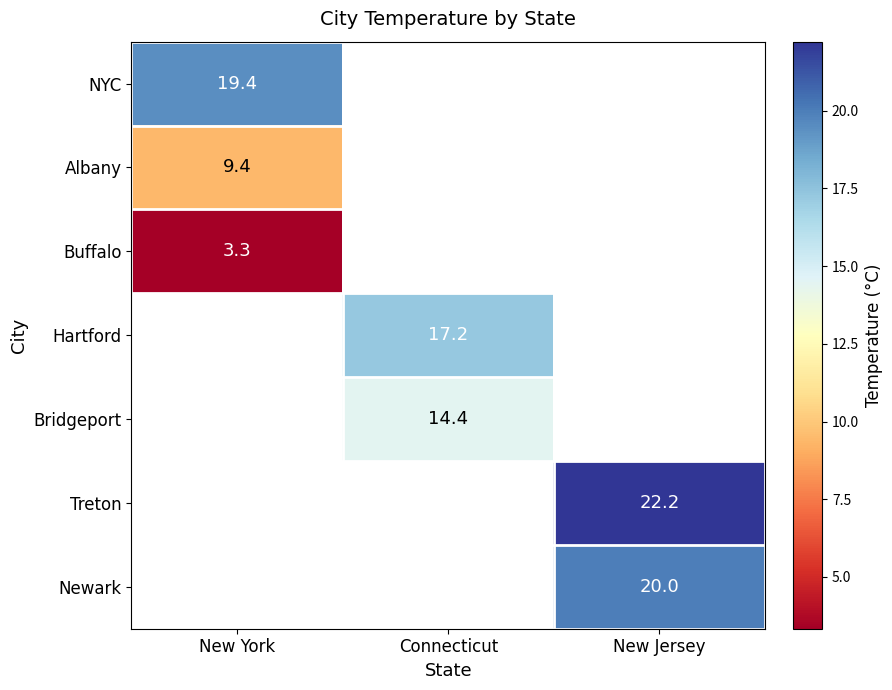

Where is Buffalo nearest to the value 3?

New York